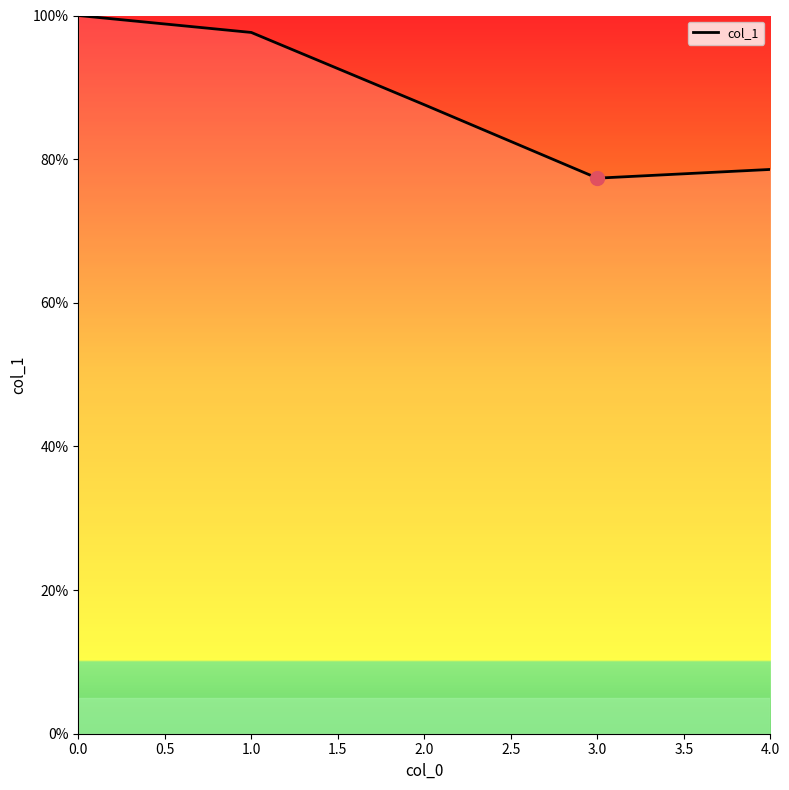

The value at 1.0 is 97.6. True or false?

True